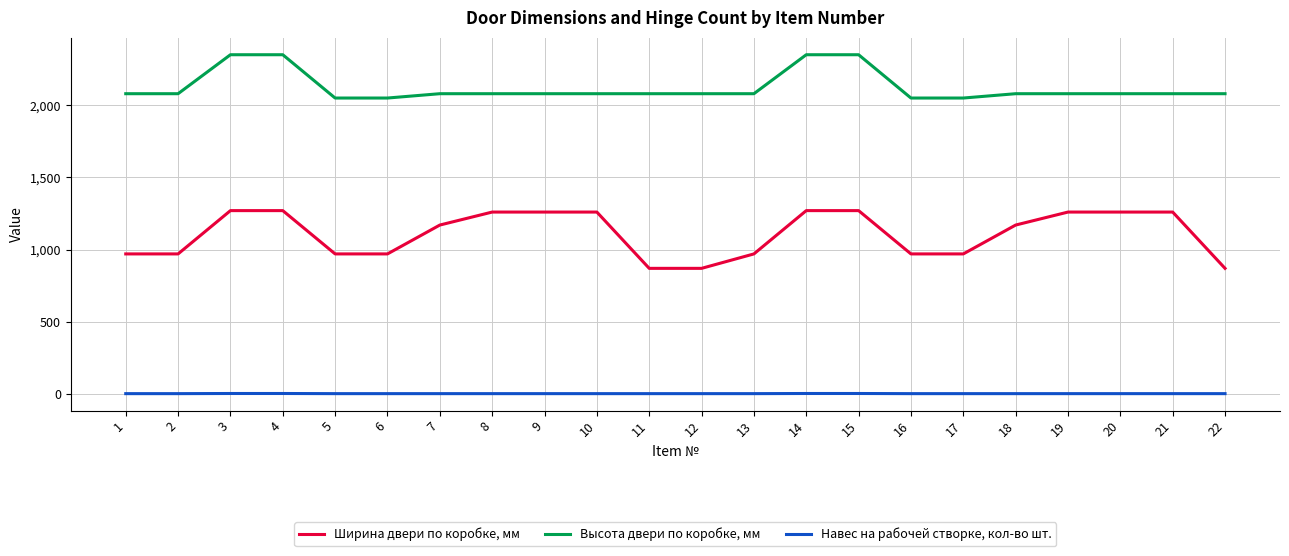

What are all the series names shown in the legend?

Ширина двери по коробке, мм, Высота двери по коробке, мм, Навес на рабочей створке, кол-во шт.